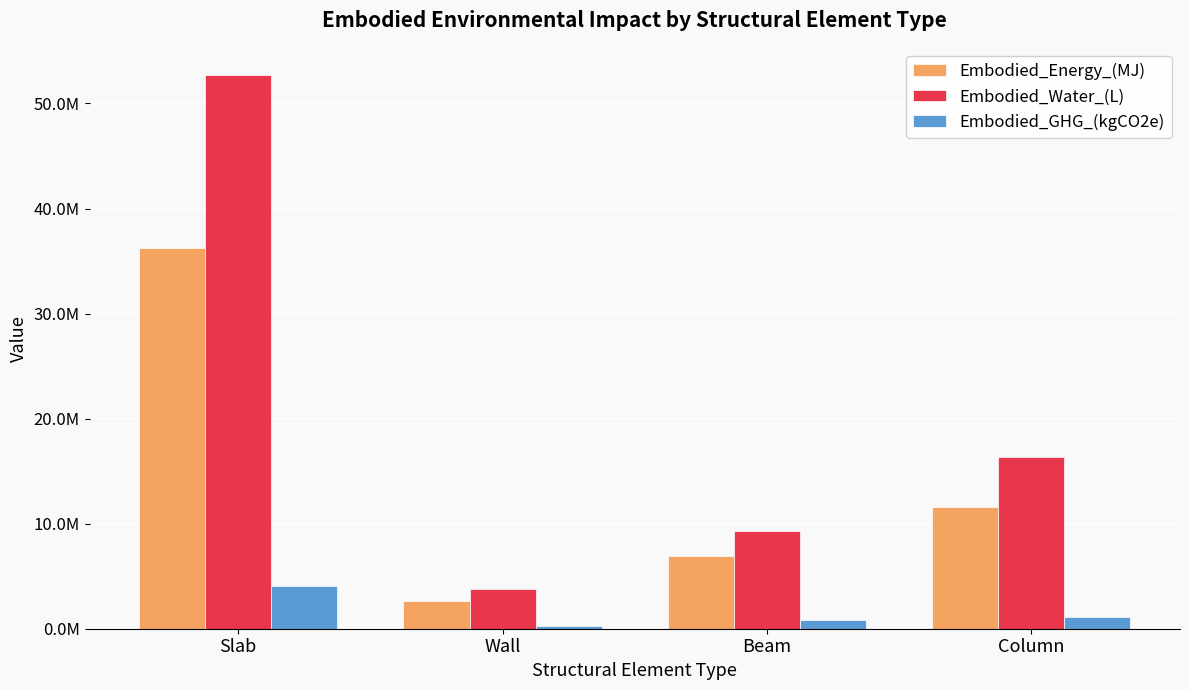

Are the bars horizontal?

No